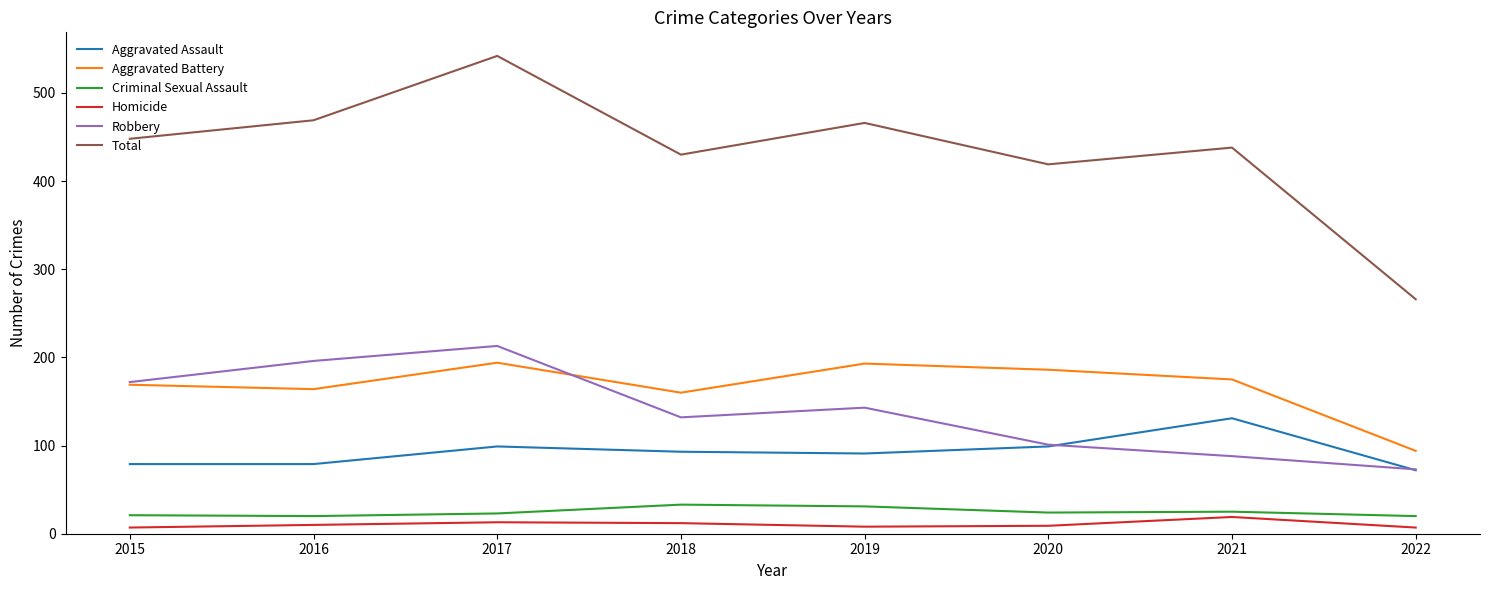

What is the maximum value for Aggravated Assault?

131